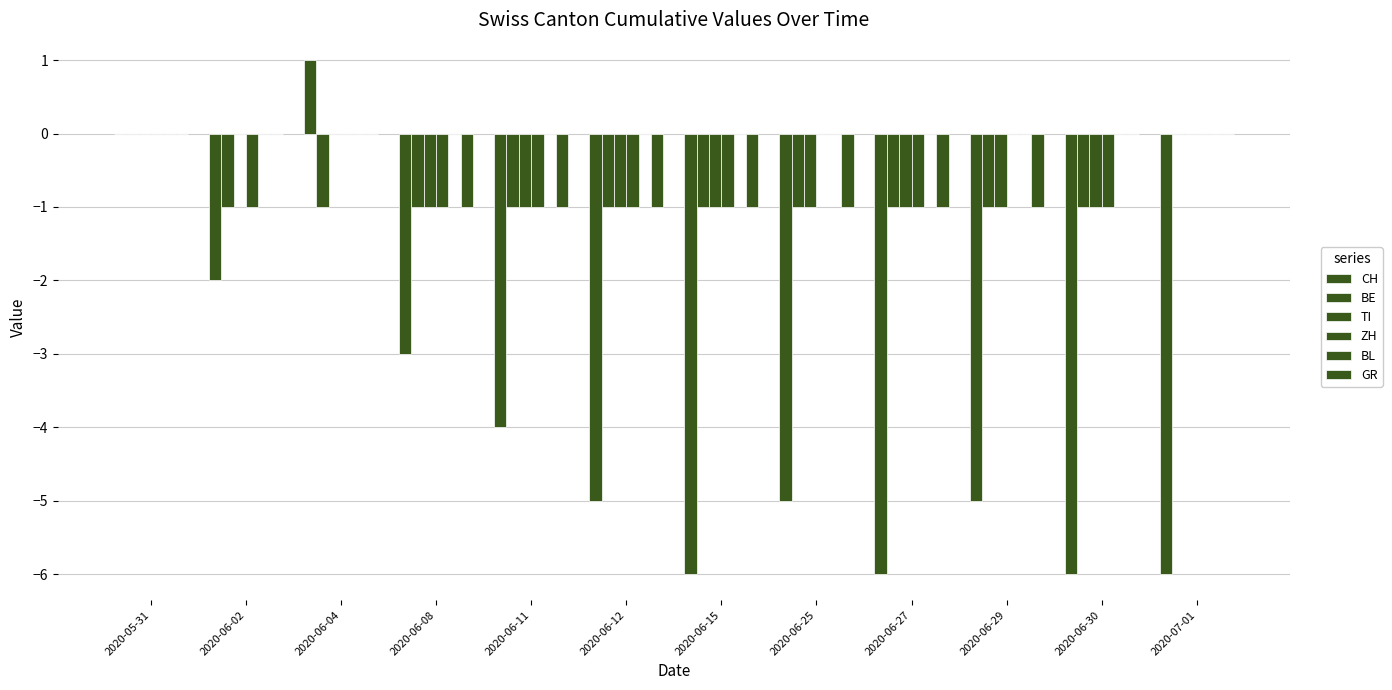

Reading left to right, what are all the values shown in this chart?

CH: 2020-05-31=0	2020-06-02=-2	2020-06-04=1	2020-06-08=-3	2020-06-11=-4	2020-06-12=-5	2020-06-15=-6	2020-06-25=-5	2020-06-27=-6	2020-06-29=-5	2020-06-30=-6	2020-07-01=-6
BE: 2020-05-31=0	2020-06-02=-1	2020-06-04=-1	2020-06-08=-1	2020-06-11=-1	2020-06-12=-1	2020-06-15=-1	2020-06-25=-1	2020-06-27=-1	2020-06-29=-1	2020-06-30=-1	2020-07-01=0
TI: 2020-05-31=0	2020-06-02=0	2020-06-04=0	2020-06-08=-1	2020-06-11=-1	2020-06-12=-1	2020-06-15=-1	2020-06-25=-1	2020-06-27=-1	2020-06-29=-1	2020-06-30=-1	2020-07-01=0
ZH: 2020-05-31=0	2020-06-02=-1	2020-06-04=0	2020-06-08=-1	2020-06-11=-1	2020-06-12=-1	2020-06-15=-1	2020-06-25=0	2020-06-27=-1	2020-06-29=0	2020-06-30=-1	2020-07-01=0
BL: 2020-05-31=0	2020-06-02=0	2020-06-04=0	2020-06-08=0	2020-06-11=0	2020-06-12=0	2020-06-15=0	2020-06-25=0	2020-06-27=0	2020-06-29=0	2020-06-30=0	2020-07-01=0
GR: 2020-05-31=0	2020-06-02=0	2020-06-04=0	2020-06-08=-1	2020-06-11=-1	2020-06-12=-1	2020-06-15=-1	2020-06-25=-1	2020-06-27=-1	2020-06-29=-1	2020-06-30=0	2020-07-01=0